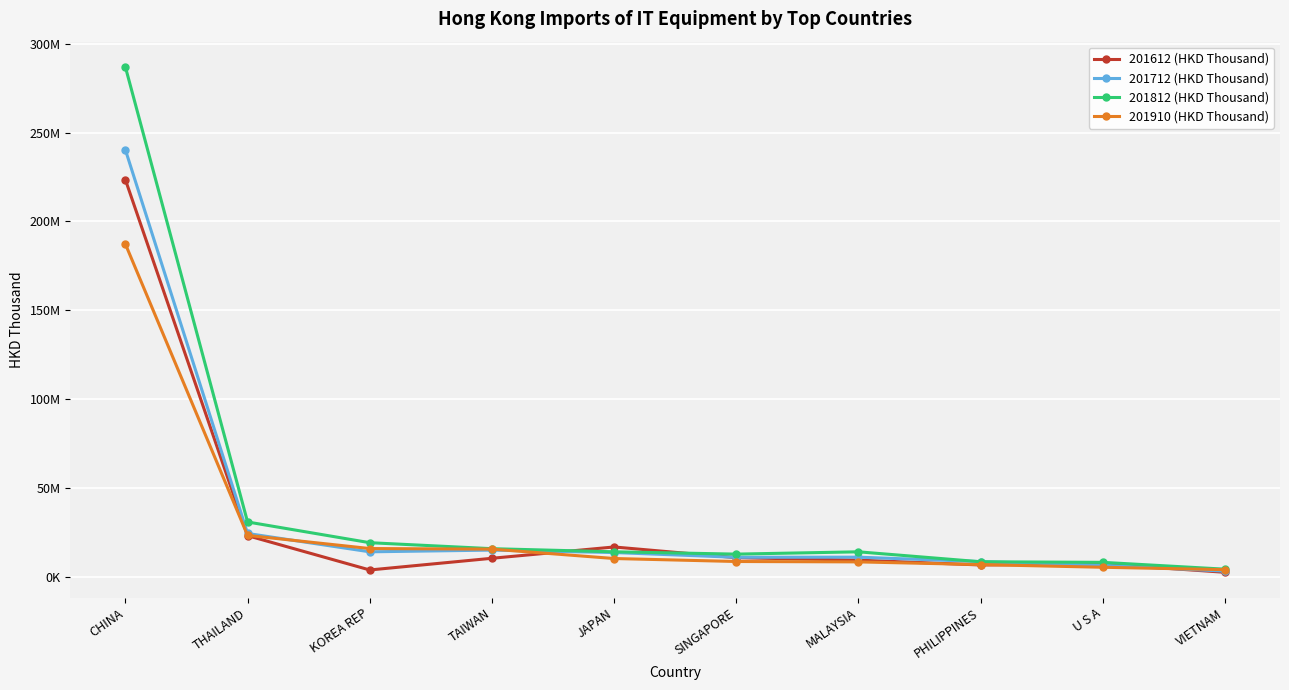

What are all the series names shown in the legend?

201612 (HKD Thousand), 201712 (HKD Thousand), 201812 (HKD Thousand), 201910 (HKD Thousand)